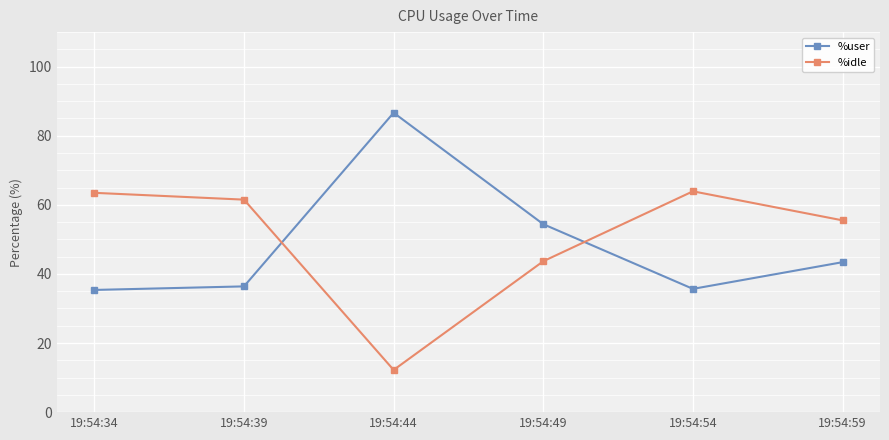

What is the approximate value of %idle at 19:54:44?

12.2